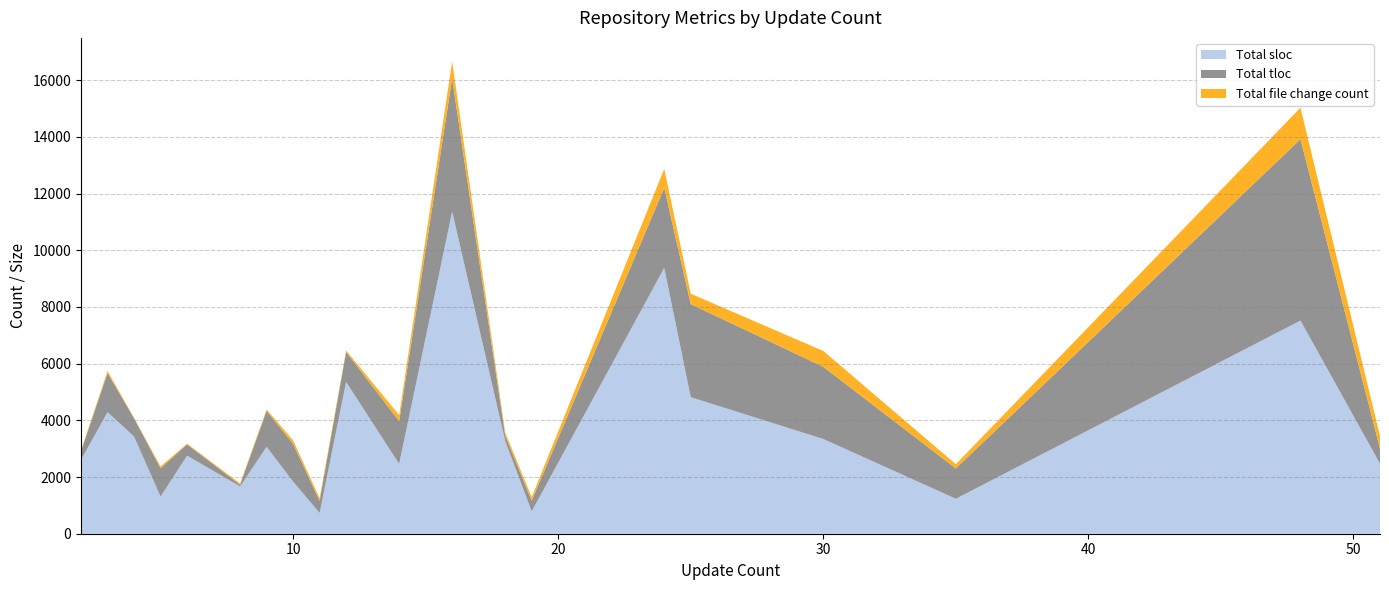

Reading left to right, list all the values displayed in this chart.

Total sloc: 2=2606	3=4287	4=3430	5=1309	6=2756	8=1667	9=3068	10=1839	11=731	12=5354	14=2463	16=11362	18=3273	19=787	24=9378	25=4816	30=3342	35=1233	48=7520	51=2470
Total tloc: 2=302	3=1380	4=642	5=999	6=395	8=60	9=1263	10=1337	11=426	12=1056	14=1508	16=4695	18=185	19=378	24=2827	25=3284	30=2546	35=1068	48=6398	51=536
Total file change count: 2=35	3=73	4=20	5=66	6=27	8=48	9=54	10=121	11=98	12=54	14=213	16=601	18=113	19=126	24=667	25=367	30=559	35=152	48=1110	51=441